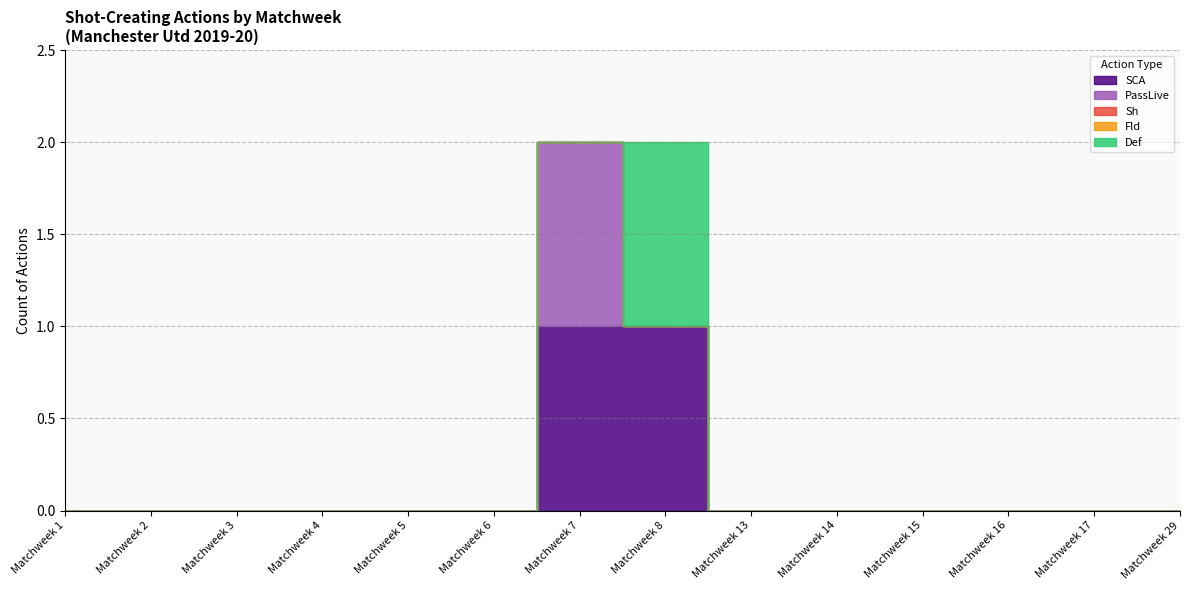

The Sh series shows 0 at Matchweek 3. True or false?

True